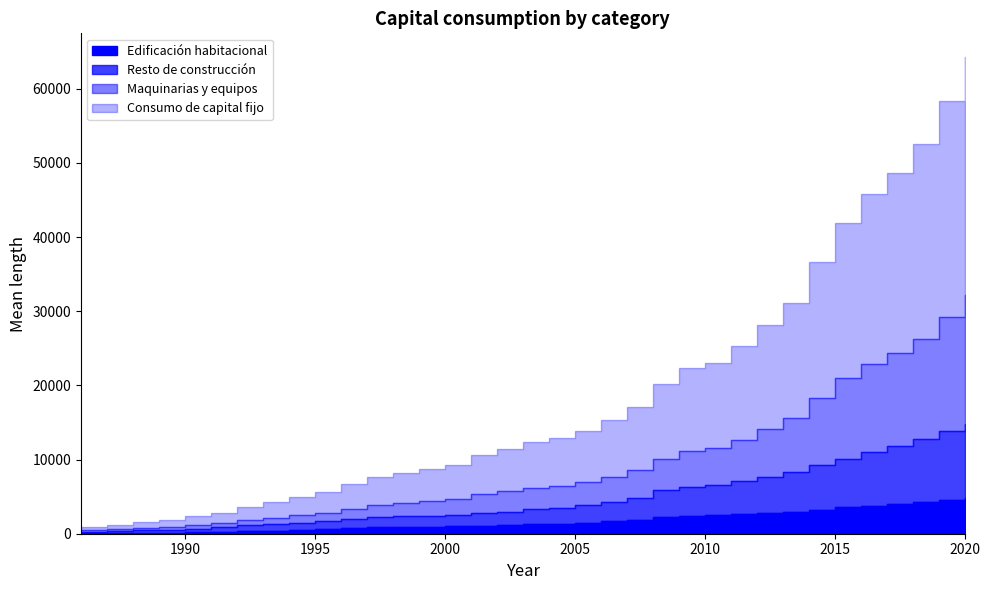

What is the value of the Consumo de capital fijo point at the 30th from the left?

20976